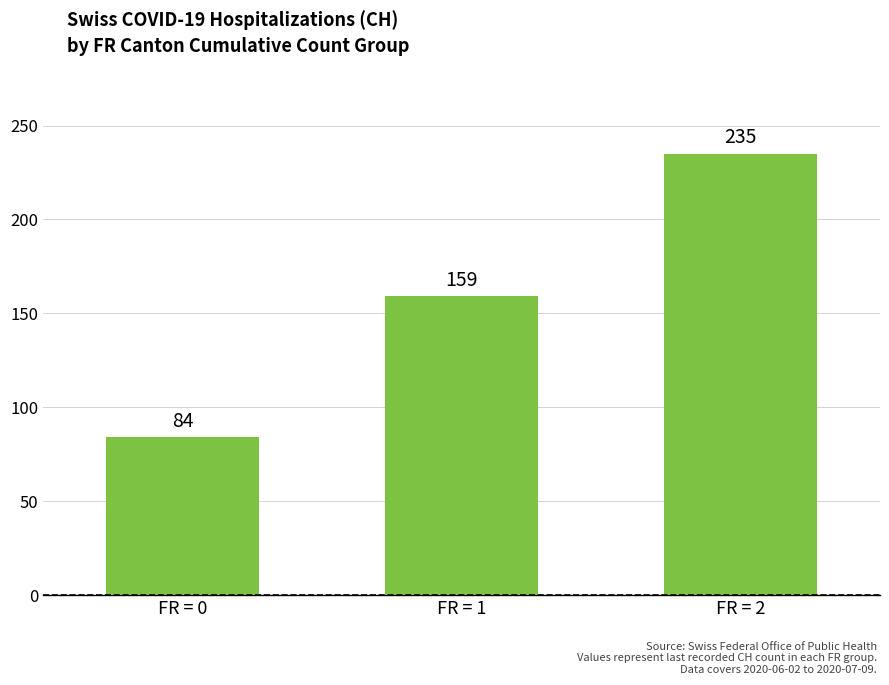

How many categories are shown in the chart?

3